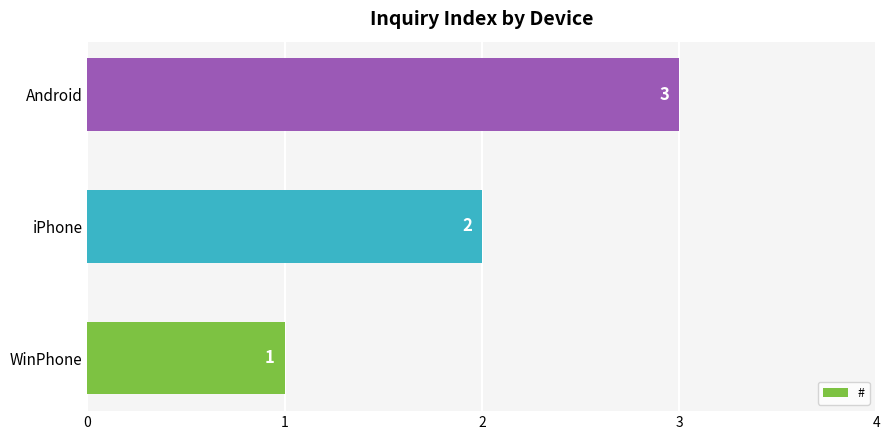

How many values are between 1 and 3?

3